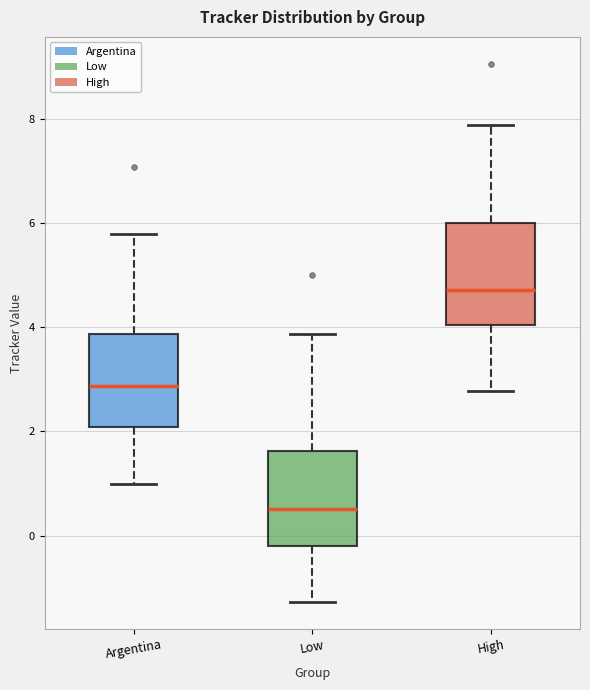

Reading left to right, read every box against the y-axis: the position of its median line, the range the box covers, and the ends of its whiskers. The values are not printed on the chart, so give them approximately, as read against the axis.

Argentina: median 2.8, box 2.0 to 3.8, whiskers 1.0 to 5.8
Low: median 0.6, box -0.2 to 1.6, whiskers -1.2 to 3.8
High: median 4.8, box 4.0 to 6.0, whiskers 2.8 to 7.8